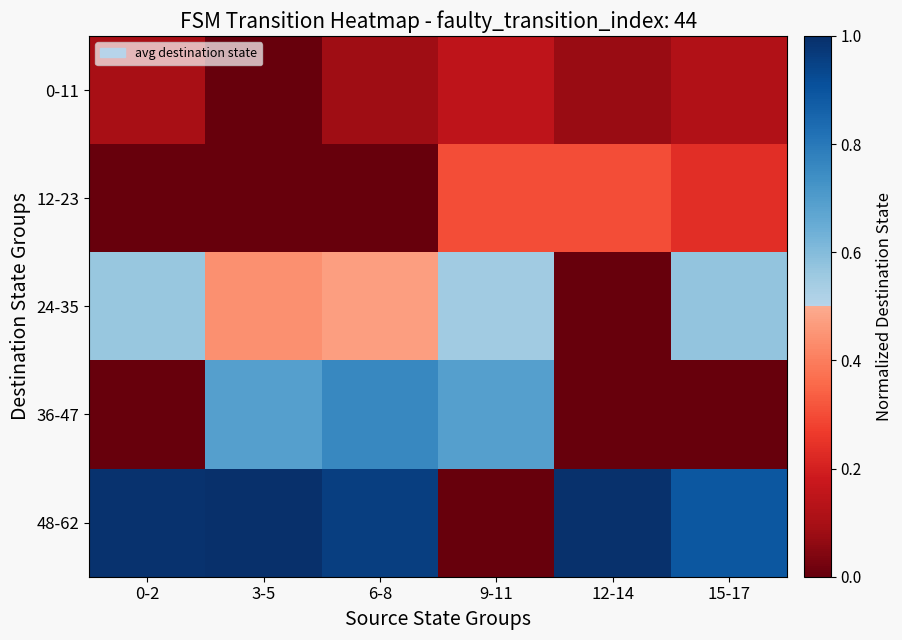

At 9-11, list the series in order from largest to smallest.

36-47, 24-35, 12-23, 0-11, 48-62